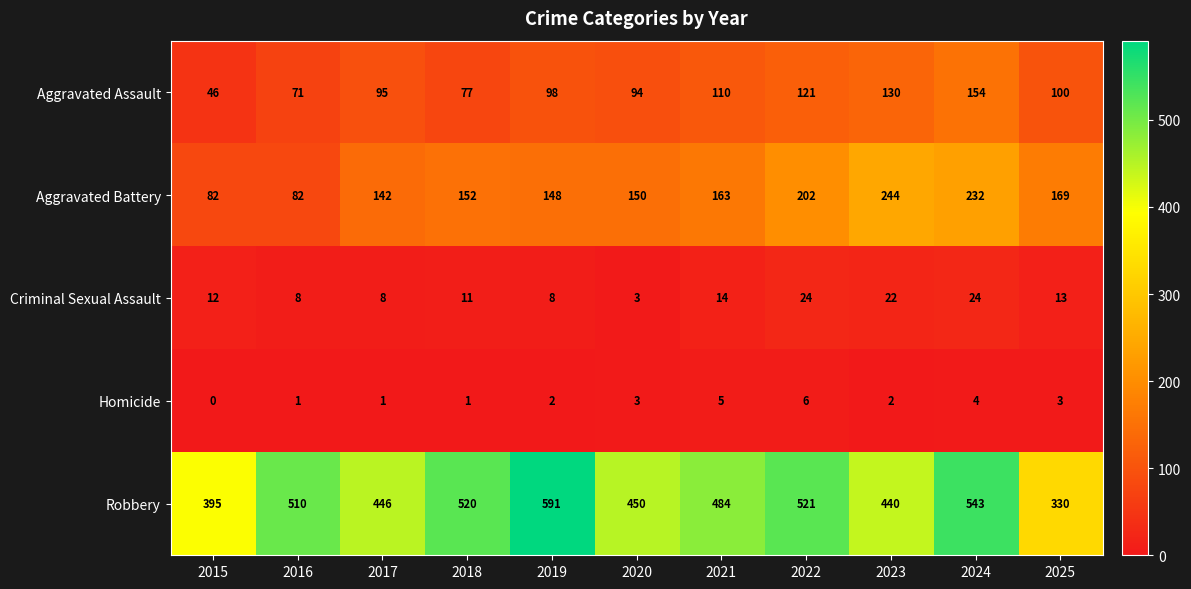

What is the sum of the Criminal Sexual Assault values at 2016 and 2018?

19